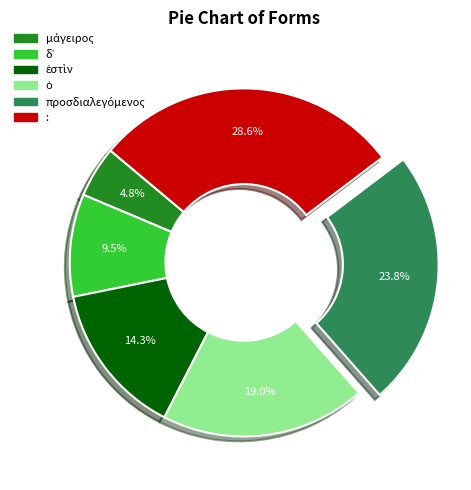

Is there a majority slice in this chart?

No